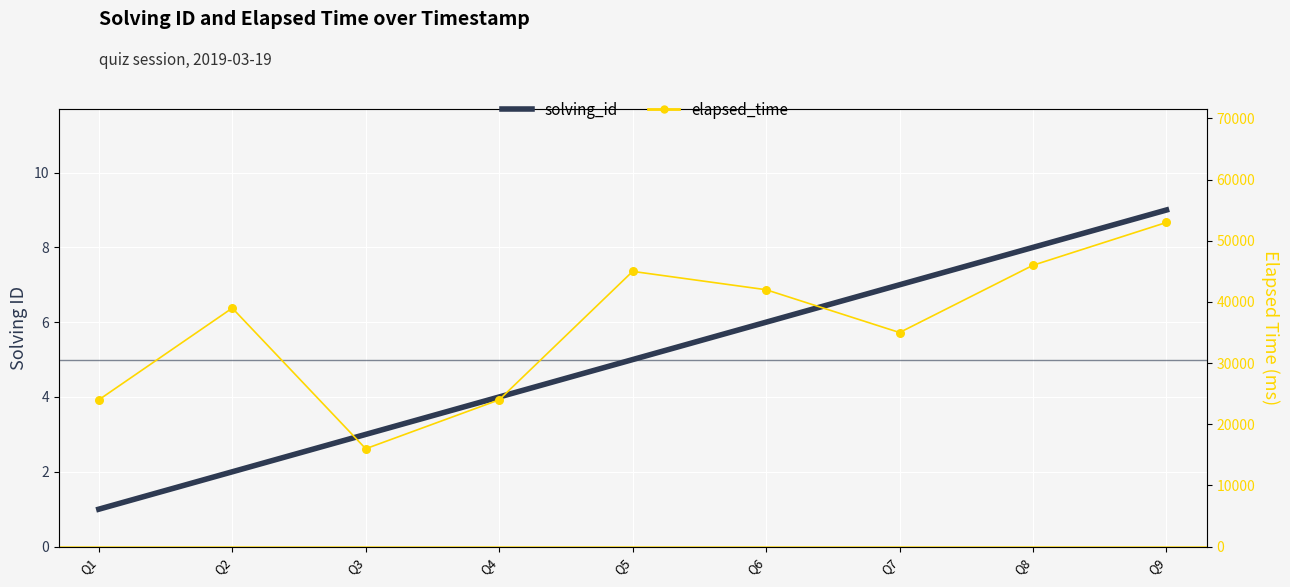

At which category is the sum across all series the highest?

Q9